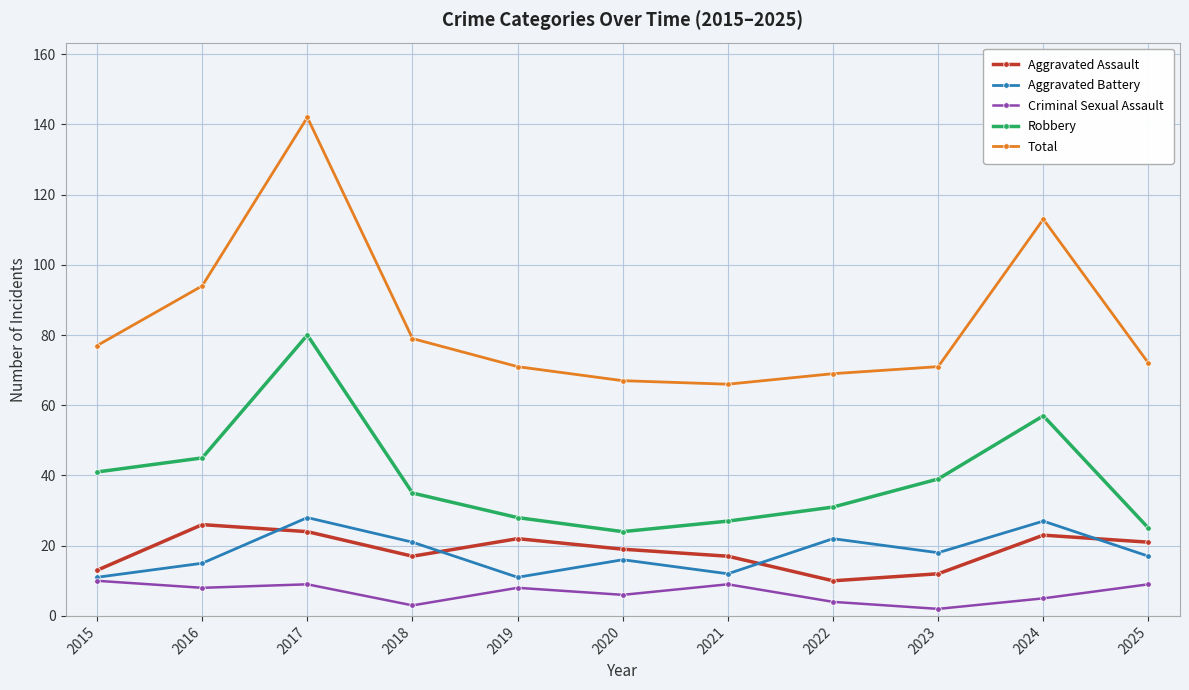

Count the number of categories in the chart.

11